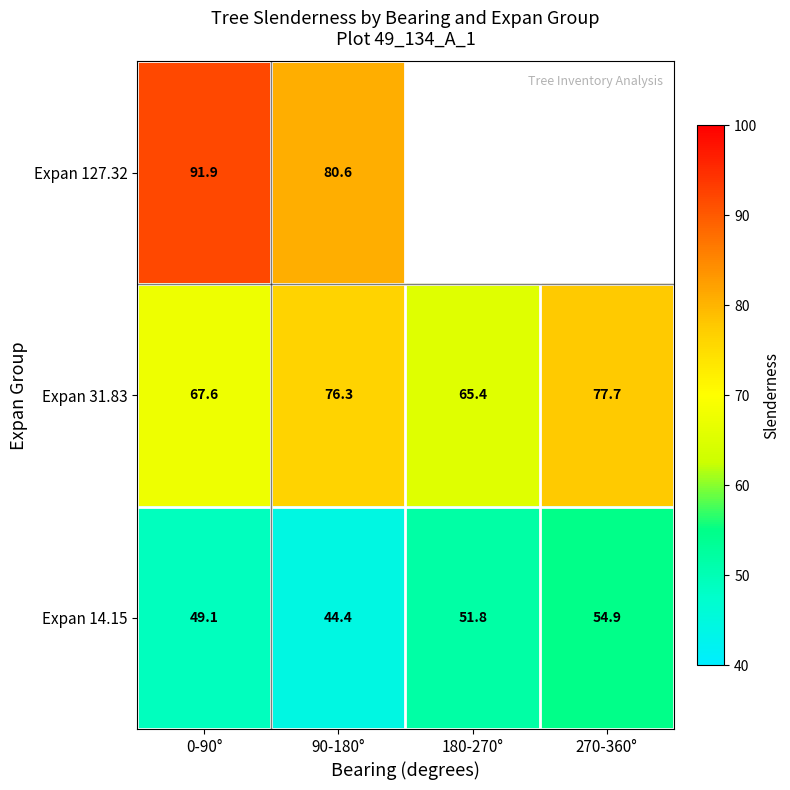

At how many categories does at least one series exceed 88?

1